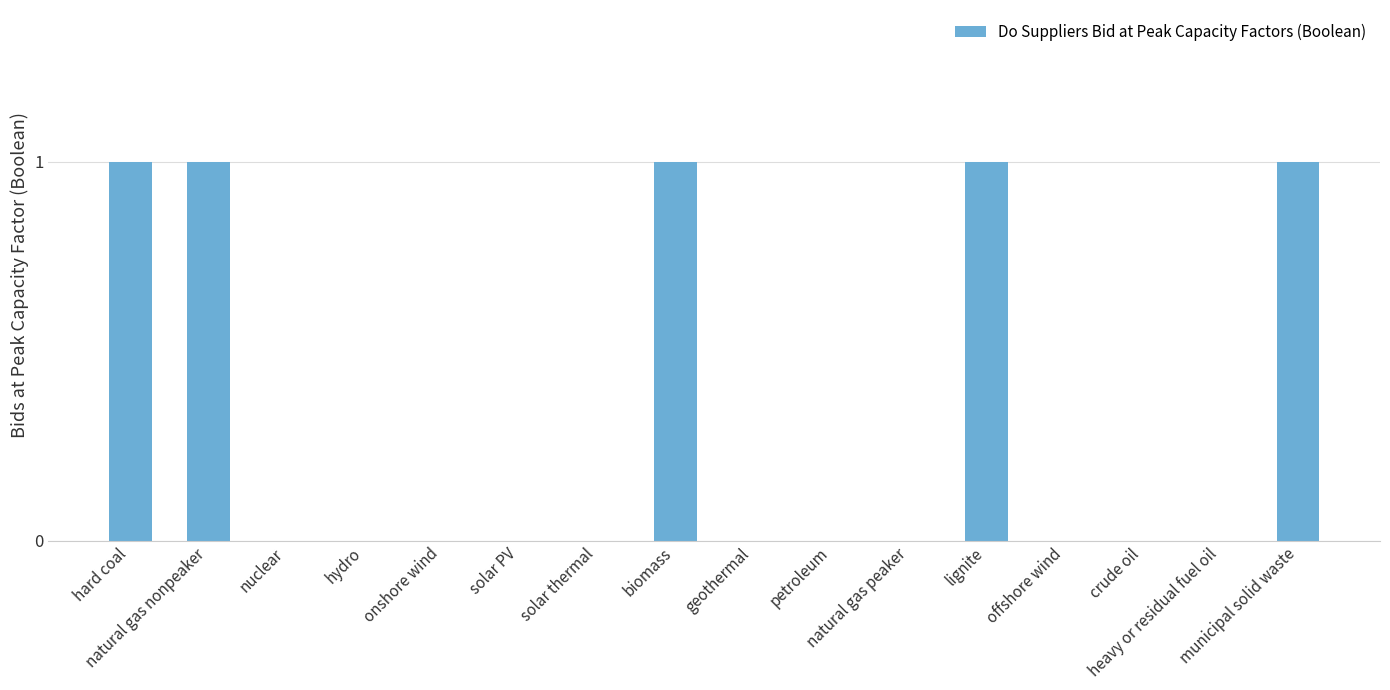

The value at hard coal is 1. True or false?

True